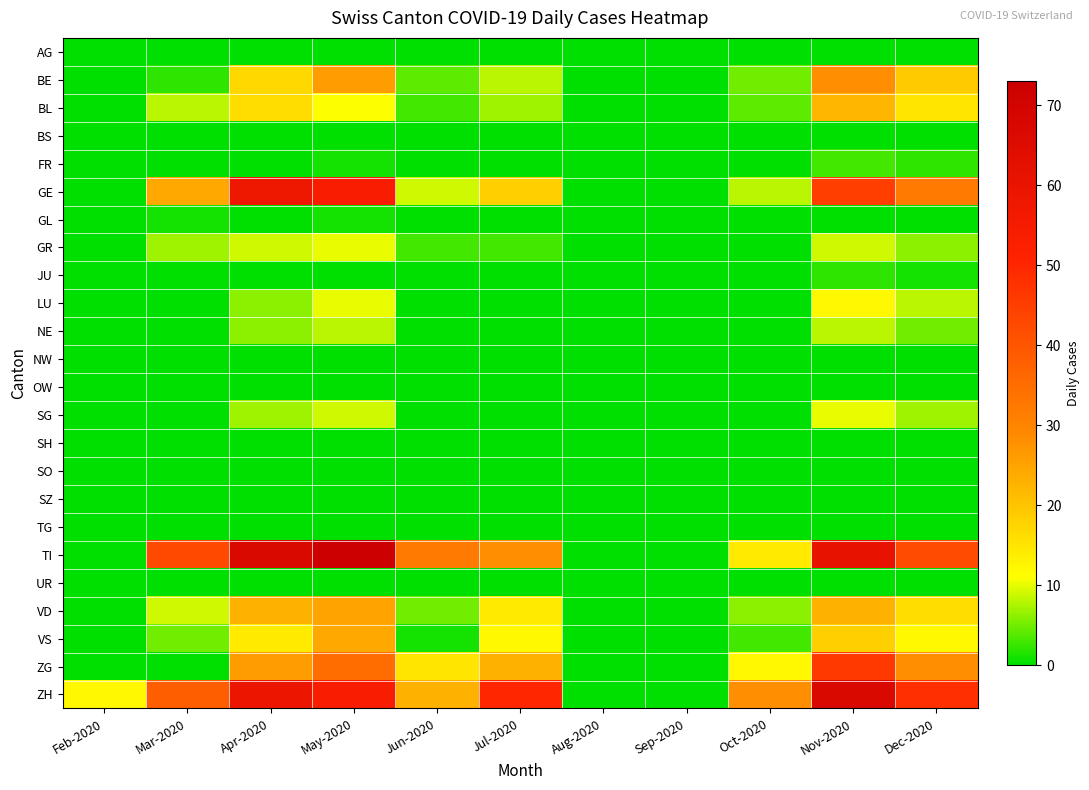

What is the maximum value shown in the chart?

73